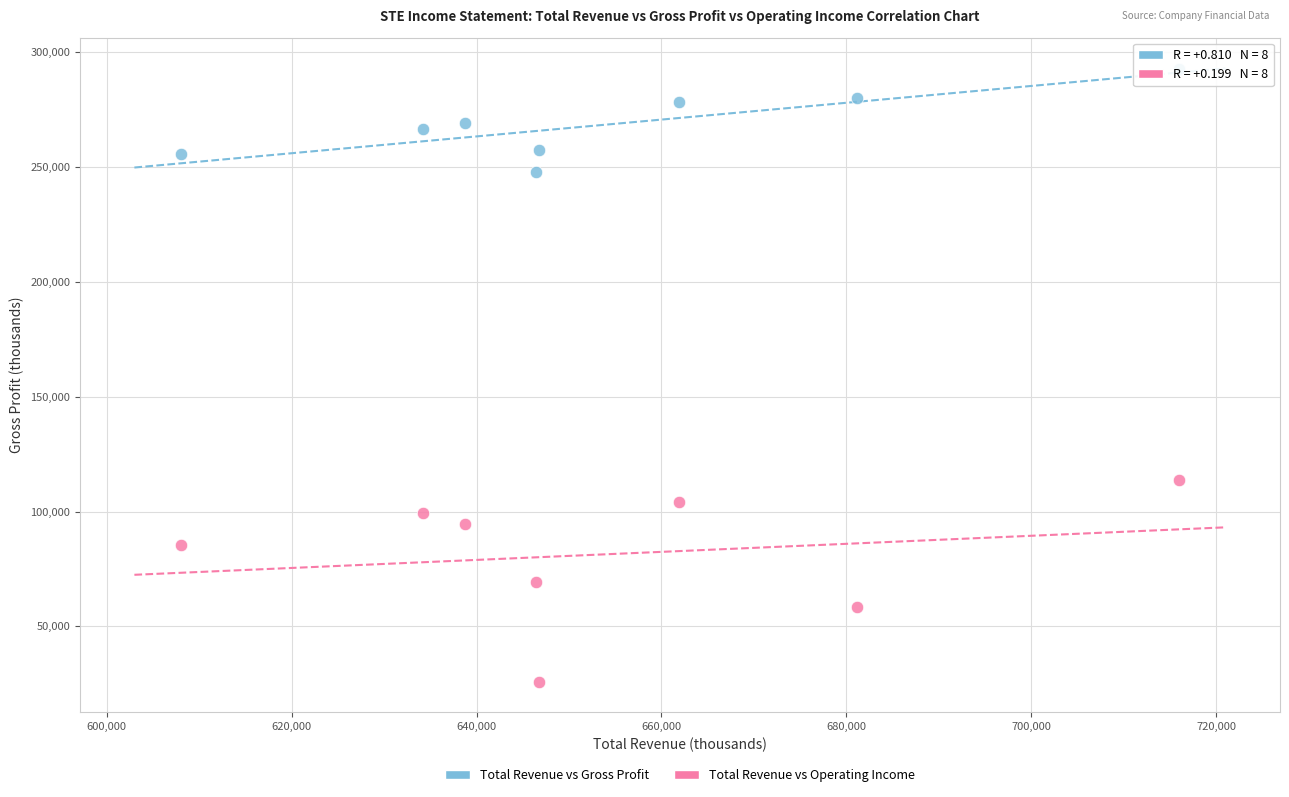

Which series reaches the maximum Y coordinate?

Total Revenue vs Gross Profit